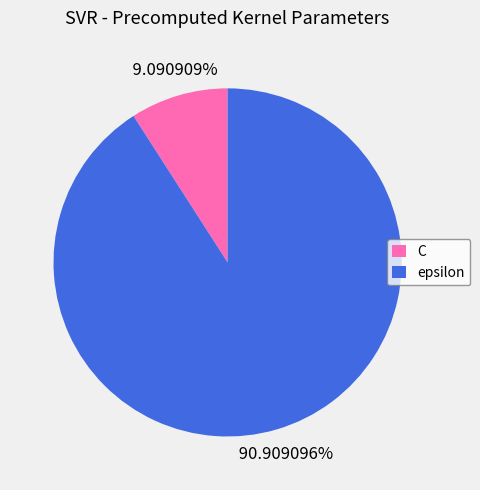

Count the number of slices in the pie.

2